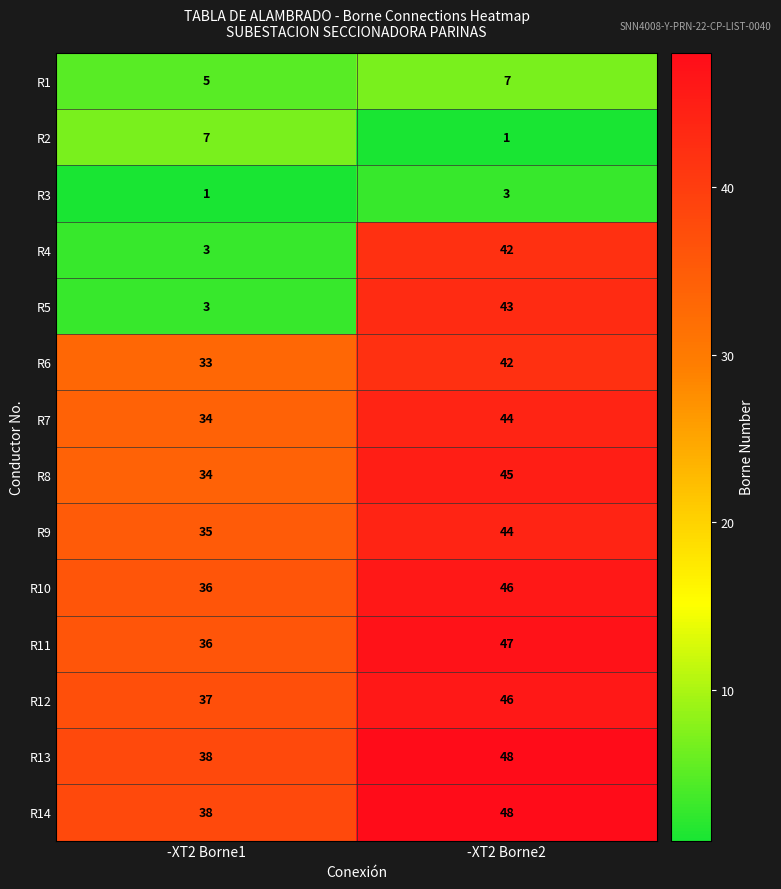

Reading right to left, what are all the values shown in this chart?

R1: -XT2 Borne2=7	-XT2 Borne1=5
R2: -XT2 Borne2=1	-XT2 Borne1=7
R3: -XT2 Borne2=3	-XT2 Borne1=1
R4: -XT2 Borne2=42	-XT2 Borne1=3
R5: -XT2 Borne2=43	-XT2 Borne1=3
R6: -XT2 Borne2=42	-XT2 Borne1=33
R7: -XT2 Borne2=44	-XT2 Borne1=34
R8: -XT2 Borne2=45	-XT2 Borne1=34
R9: -XT2 Borne2=44	-XT2 Borne1=35
R10: -XT2 Borne2=46	-XT2 Borne1=36
R11: -XT2 Borne2=47	-XT2 Borne1=36
R12: -XT2 Borne2=46	-XT2 Borne1=37
R13: -XT2 Borne2=48	-XT2 Borne1=38
R14: -XT2 Borne2=48	-XT2 Borne1=38